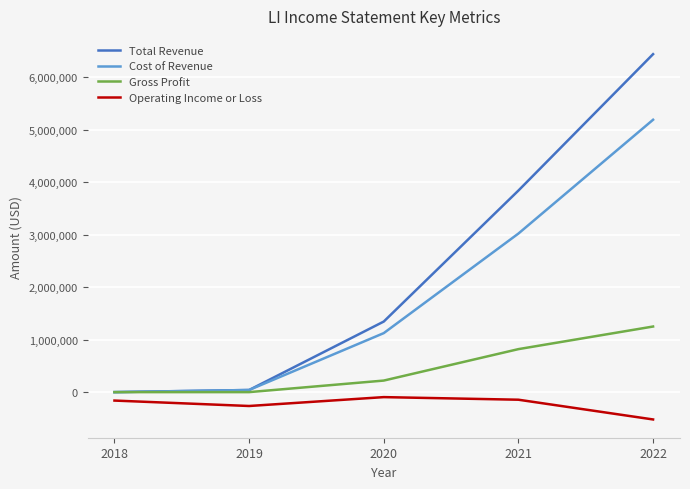

Rank the series by their average value, from highest to lowest.

Total Revenue, Cost of Revenue, Gross Profit, Operating Income or Loss